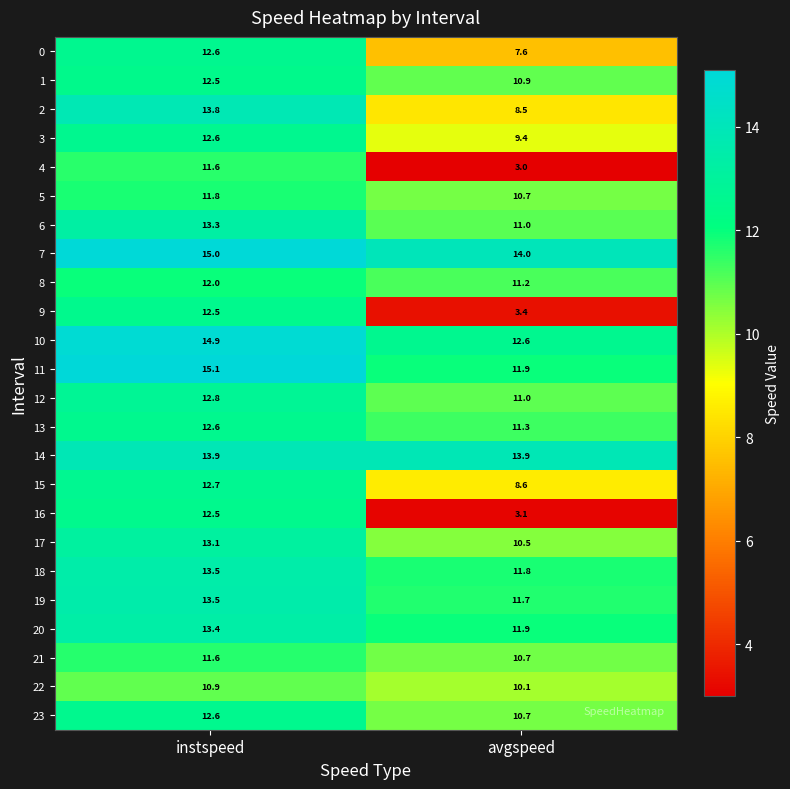

The value of 10 at instspeed is 23.3. True or false?

False